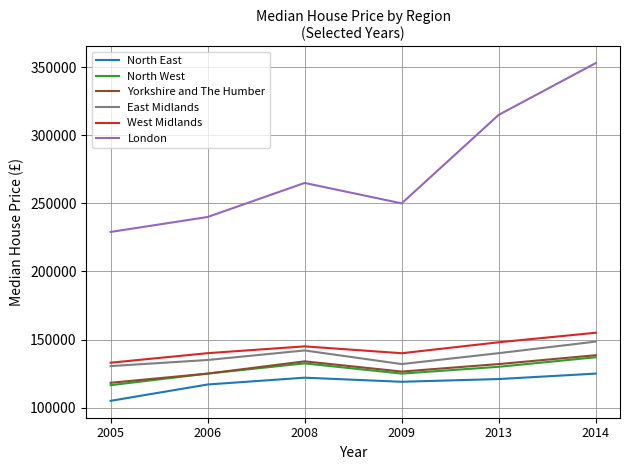

How many categories are shown in the chart?

6